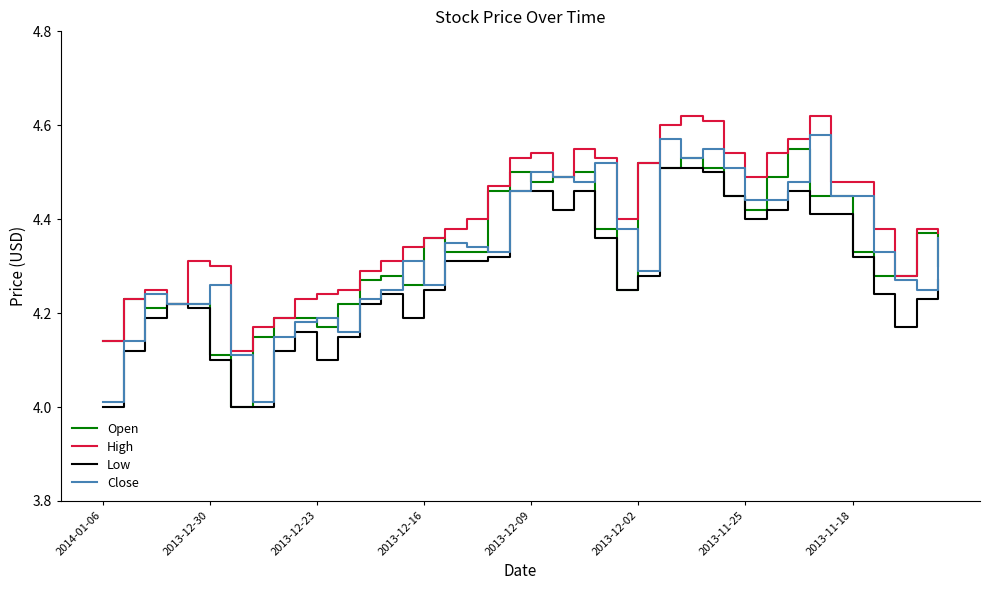

Which series has the largest total across all categories?

High